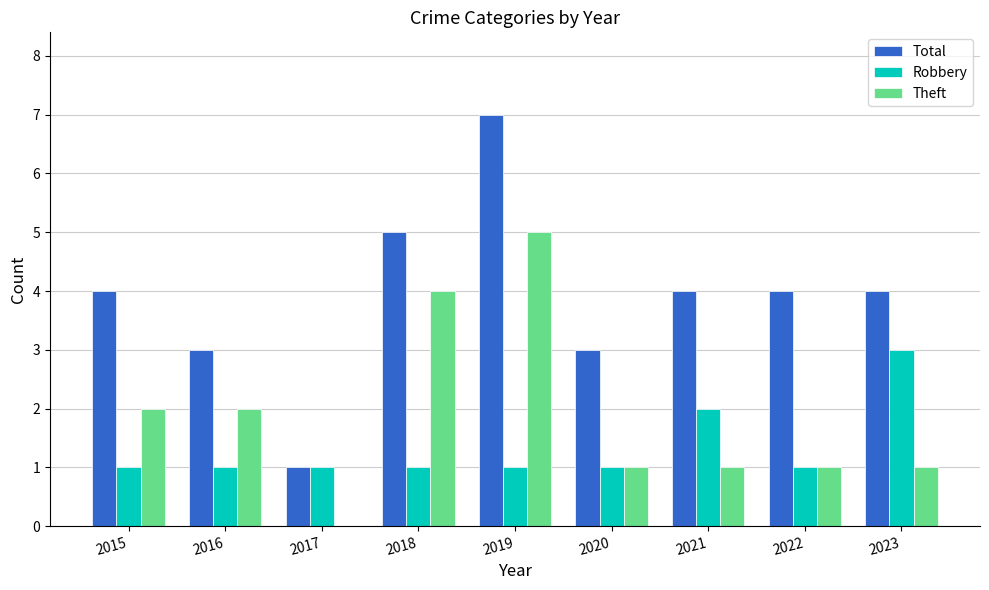

Are the bars grouped side by side (vs. stacked)?

Yes